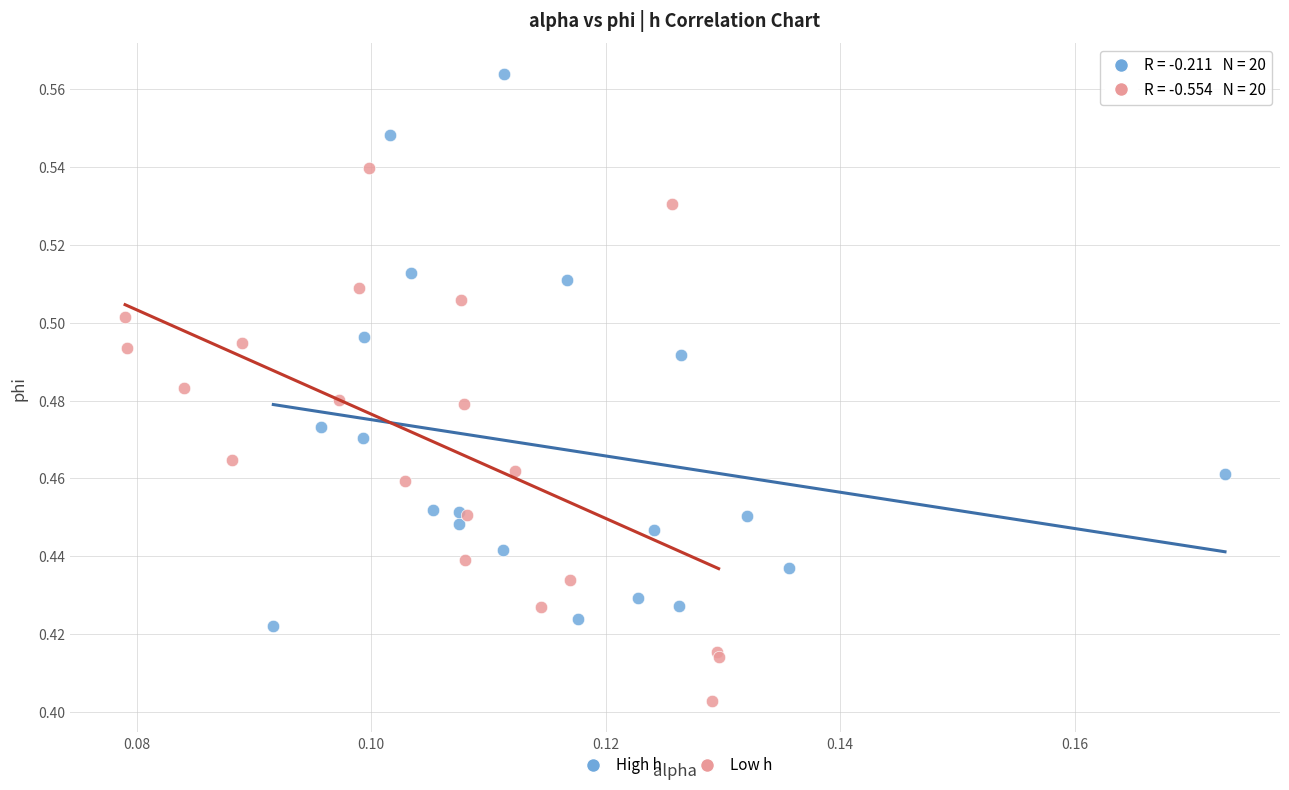

Which series contains the highest Y value?

High h